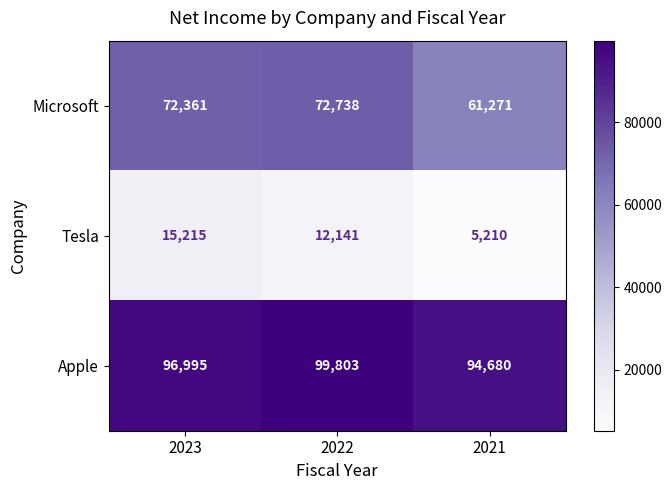

What is the difference between the maximum and minimum values in the Tesla series?

10005